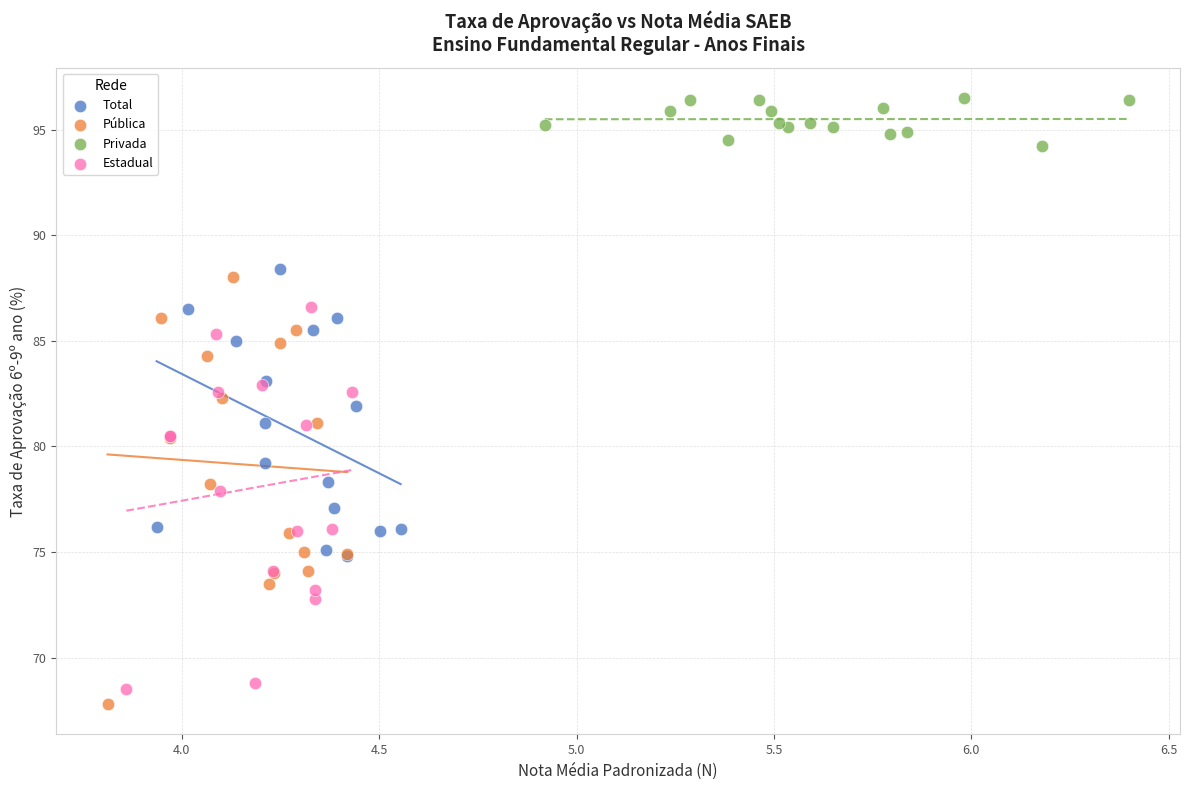

What are all the series names shown in the legend?

Total, Pública, Privada, Estadual